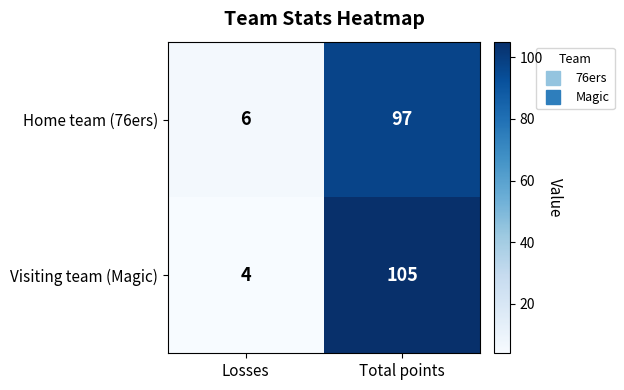

True or false: Visiting team (Magic) has a value of 4 at Losses.

True